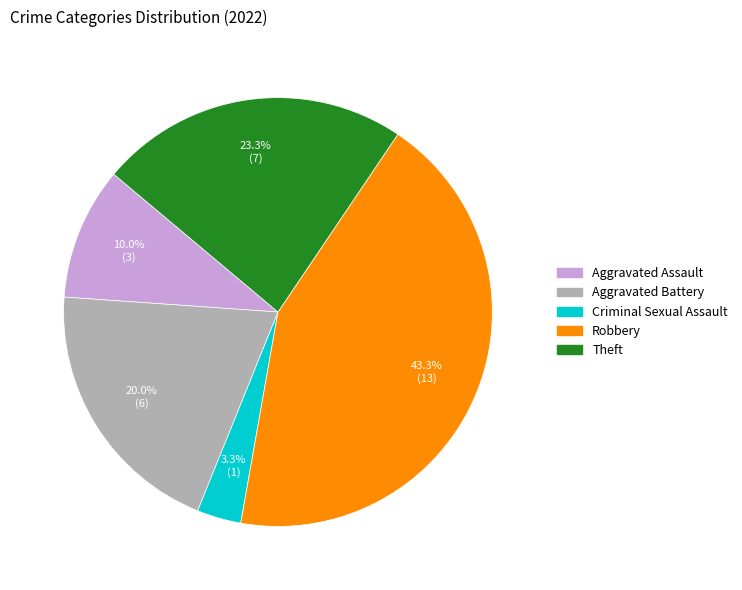

Does any single category account for the majority?

No